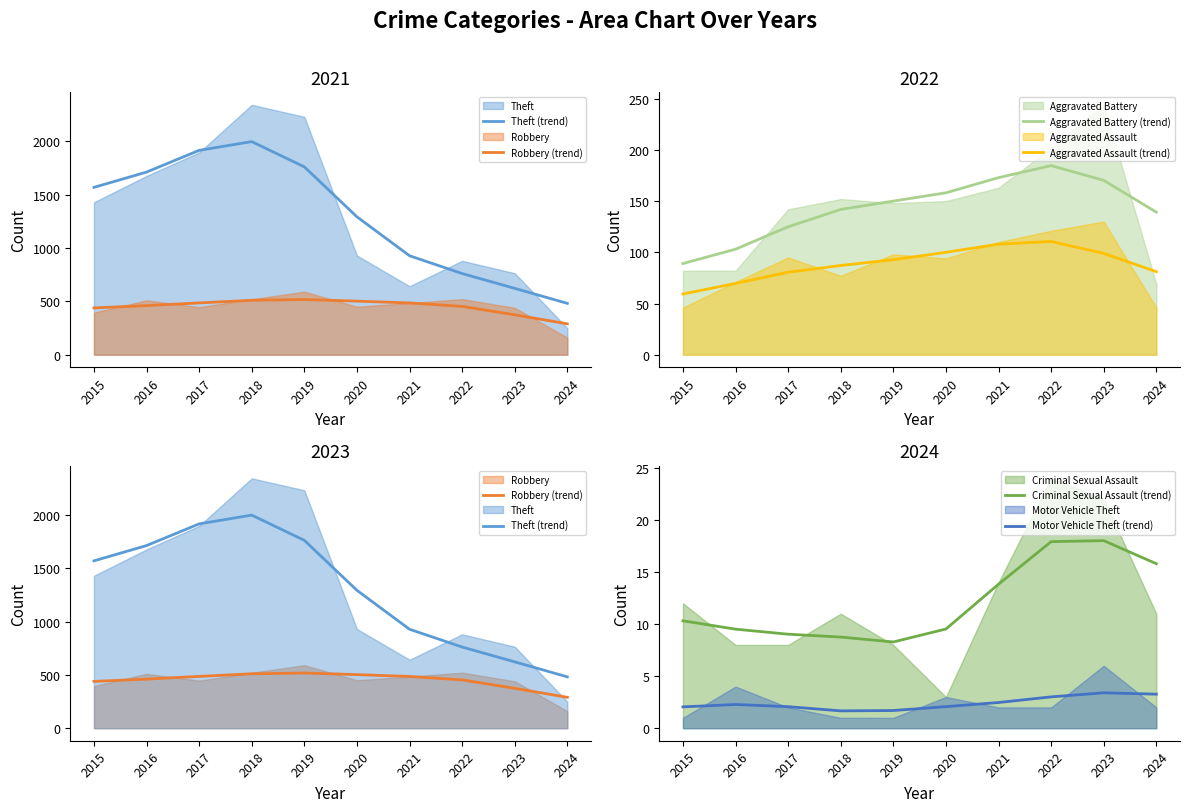

True or false: Motor Vehicle Theft (trend) and Aggravated Battery (trend) intersect in this chart.

False